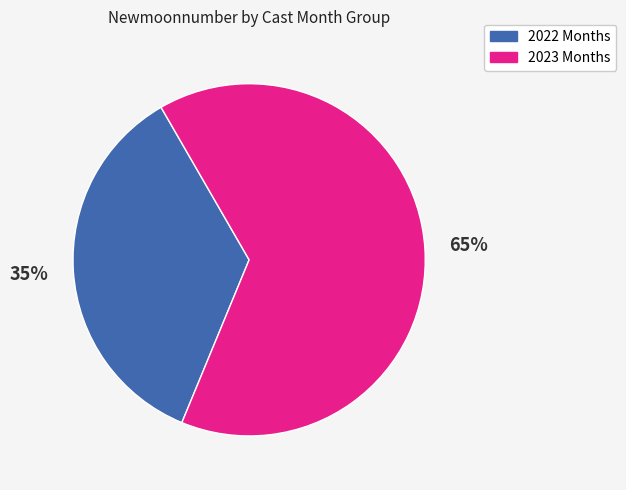

Between 2022 Months and 2023 Months, which is larger?

2023 Months